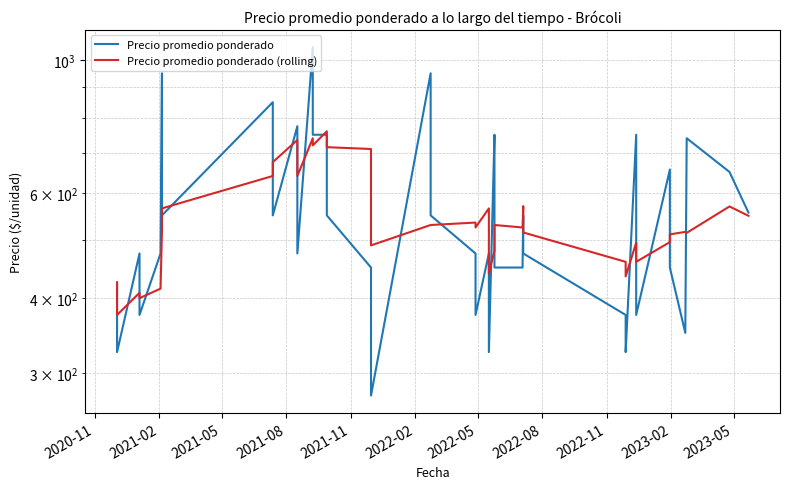

What are all the series names shown in the legend?

Precio promedio ponderado, Precio promedio ponderado (rolling)